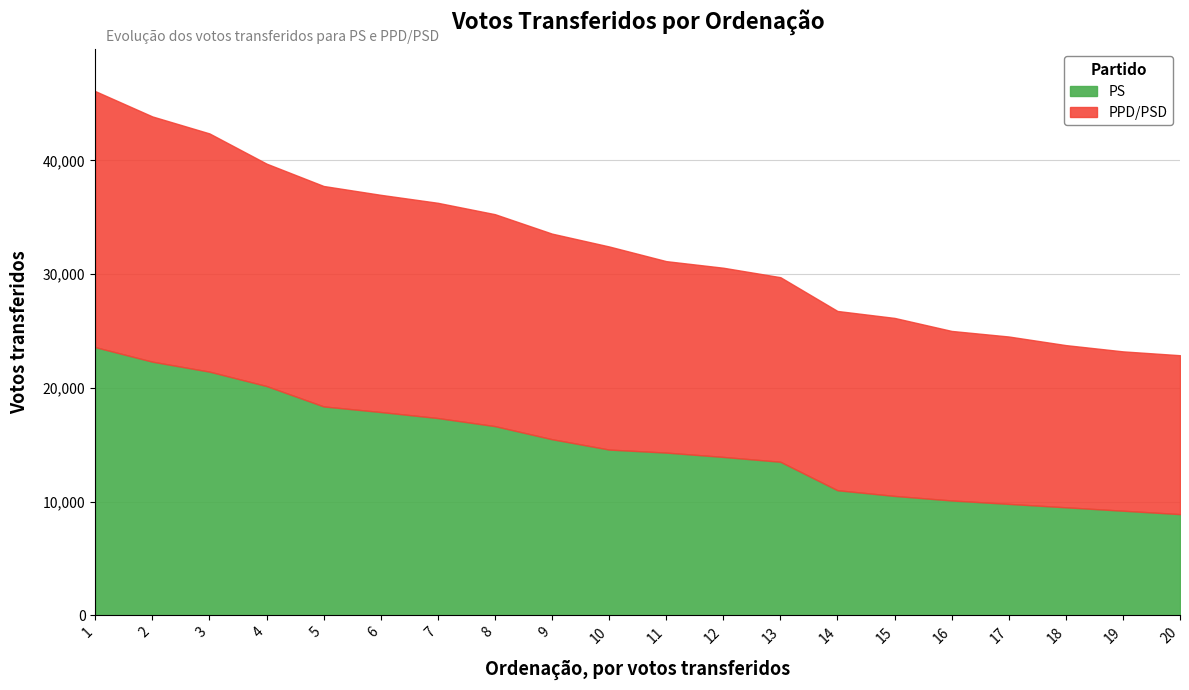

Which series ends up on top after the final intersection of PS and PPD/PSD?

PPD/PSD